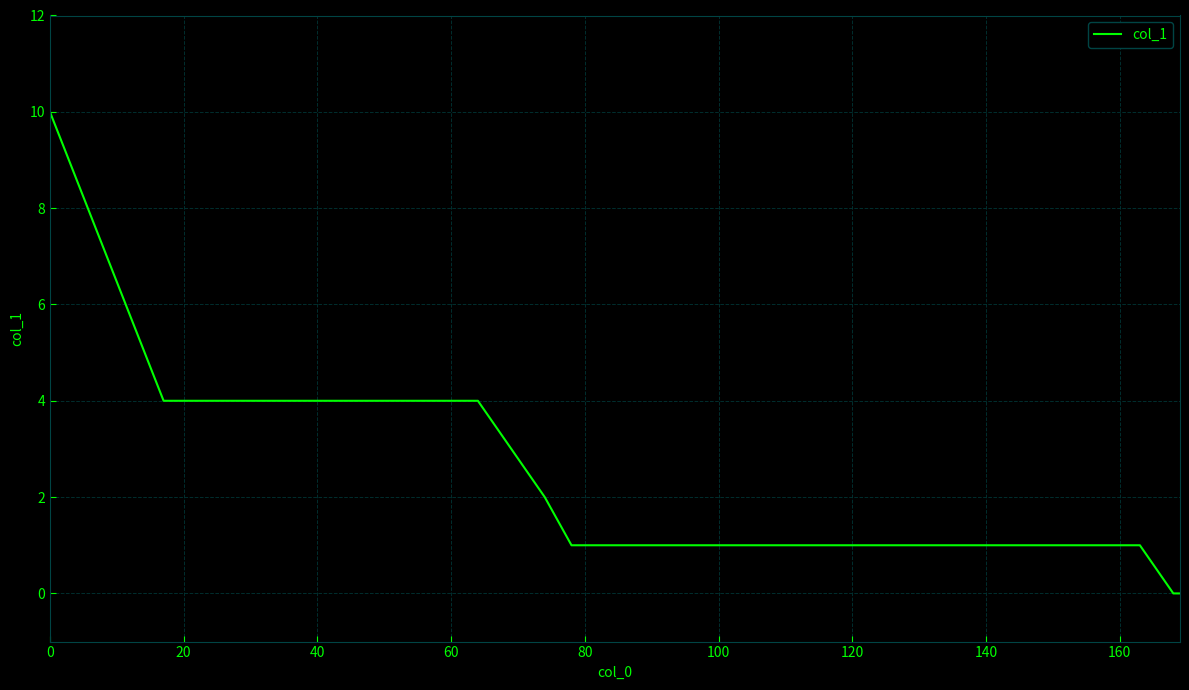

What is the maximum value shown in the chart?

10